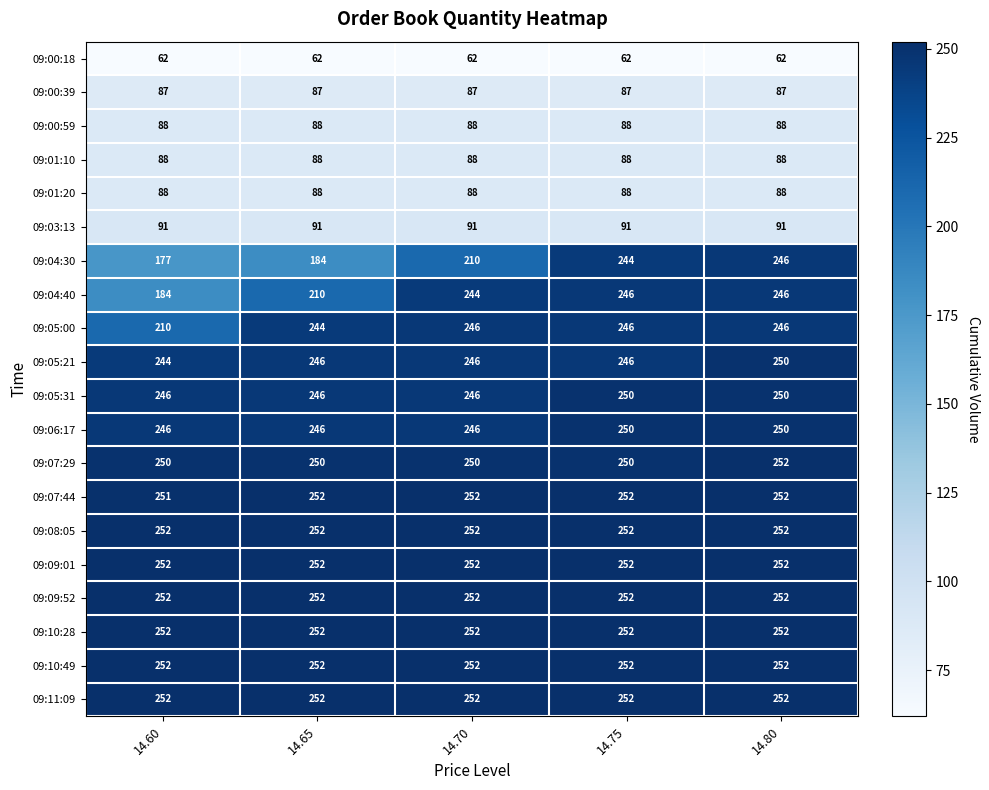

At how many categories does at least one series exceed 101?

5